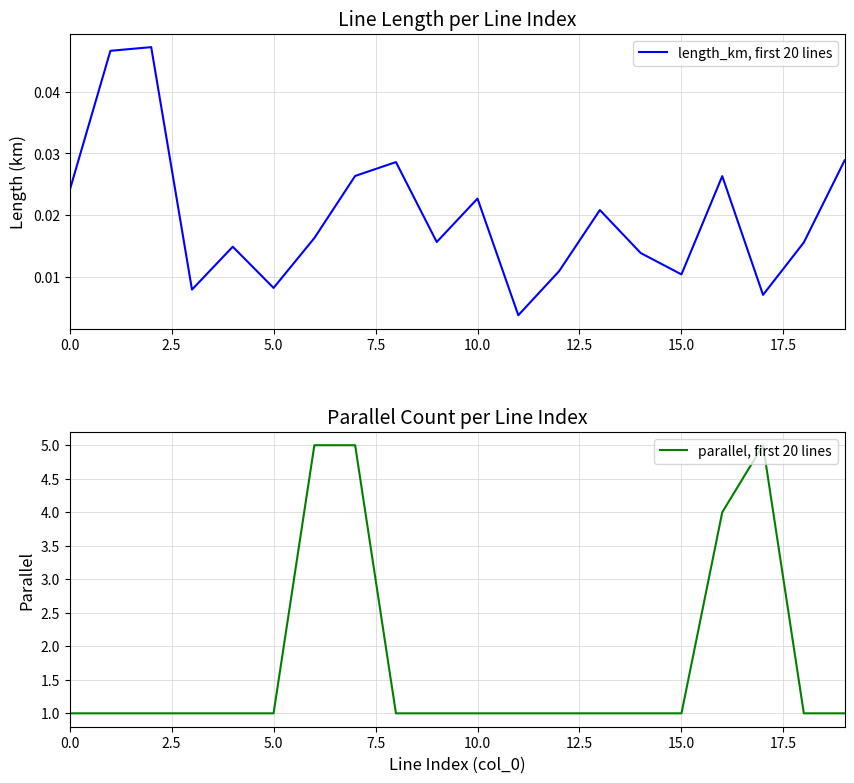

True or false: parallel, first 20 lines and length_km, first 20 lines cross at least once.

False